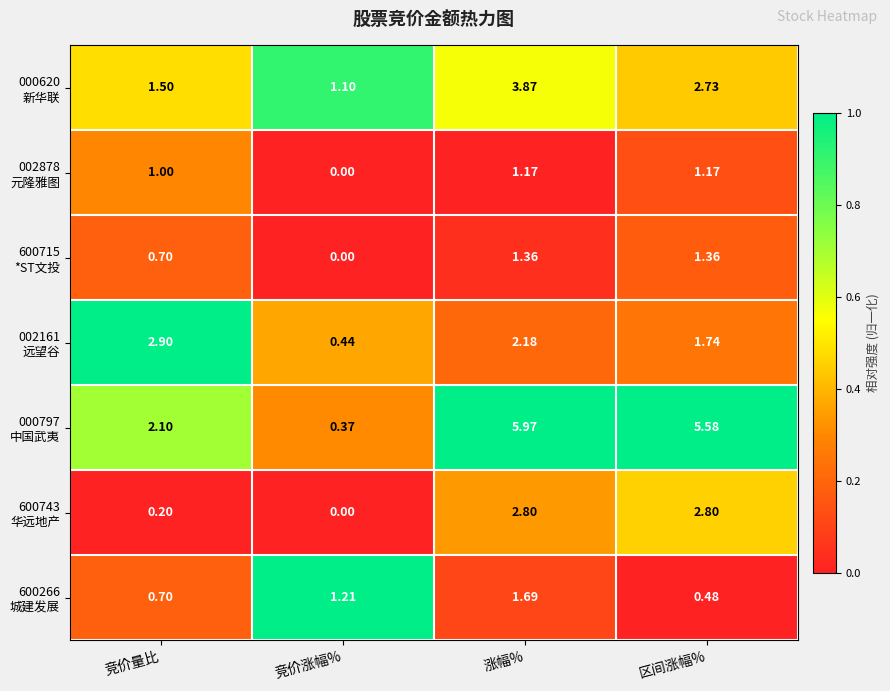

At which category is the sum across all series the highest?

涨幅%